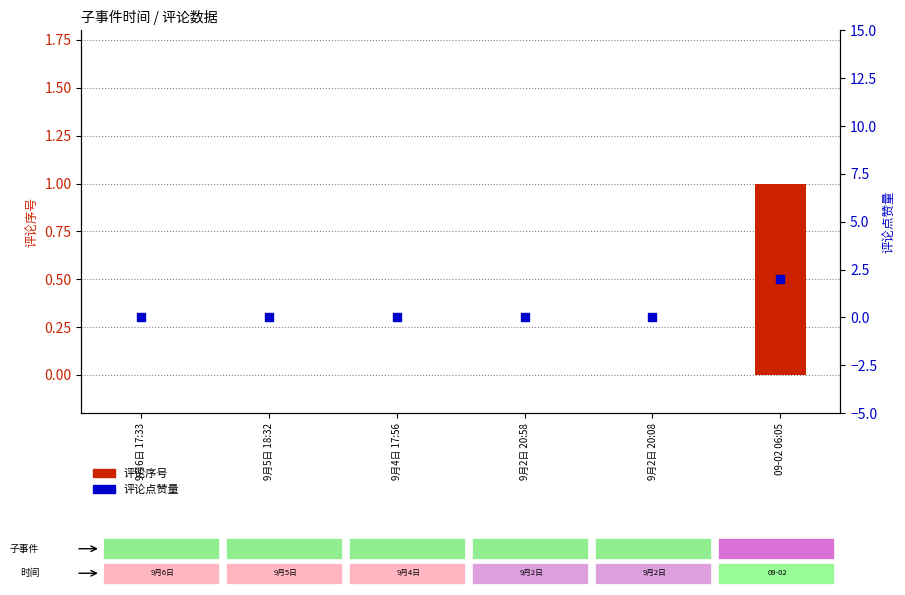

At how many categories does at least one series exceed 1?

1